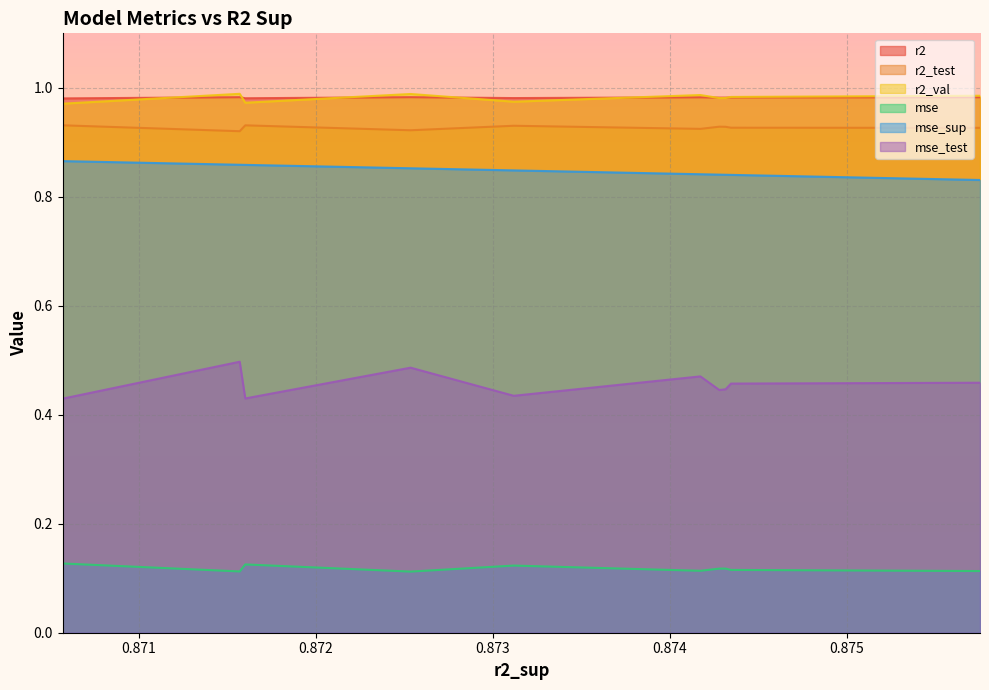

What is the total value across all series at 6?

4.3